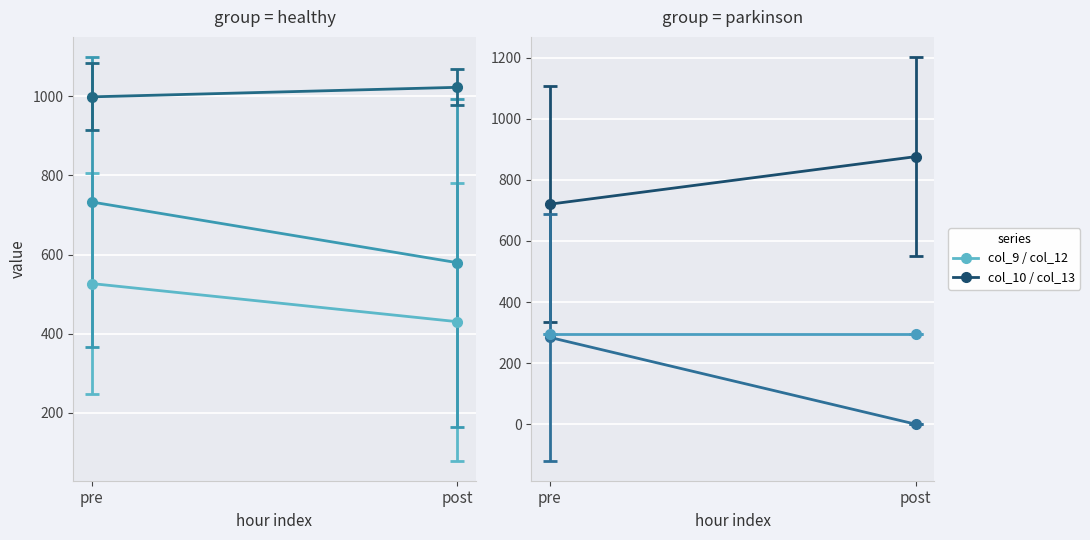

Between 12 and 13, which series saw the biggest shift?

col_12